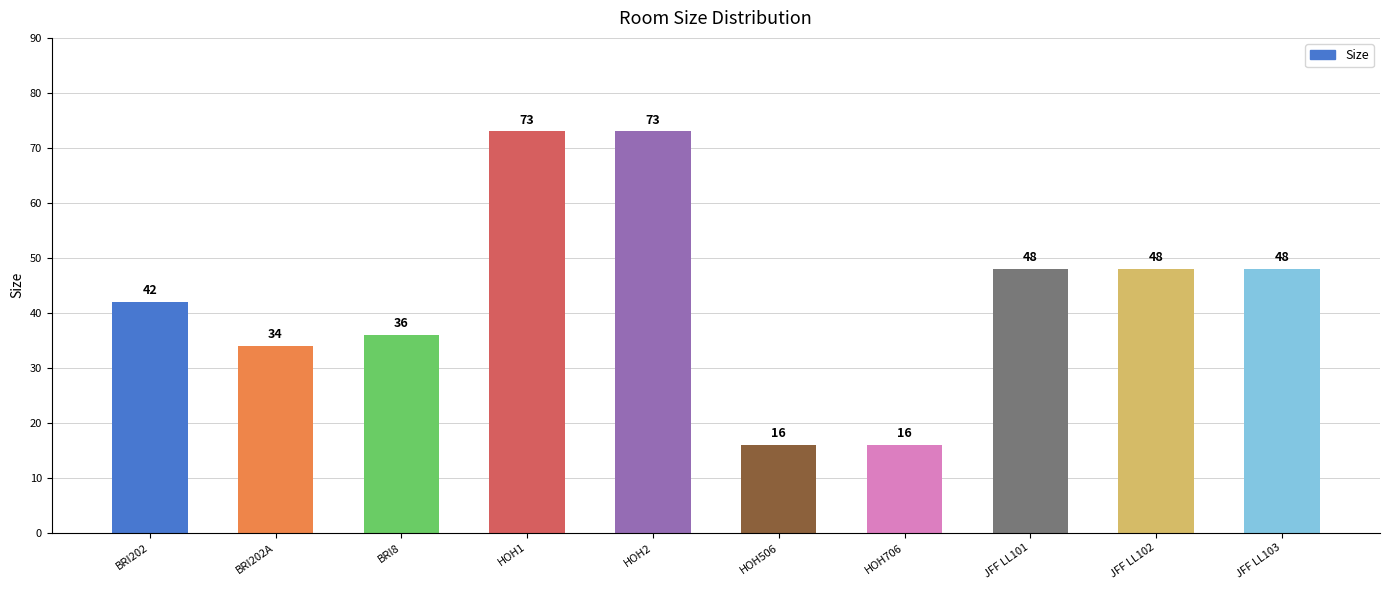

Reading right to left, list all the values displayed in this chart.

48	48	48	16	16	73	73	36	34	42